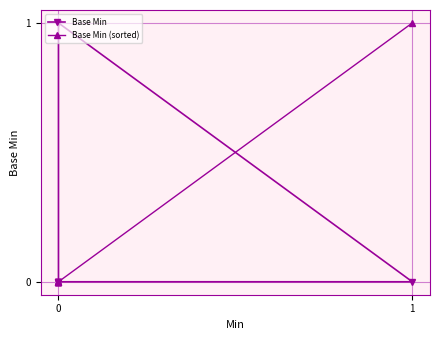

At 0, list the series in order from largest to smallest.

Base Min, Base Min (sorted)